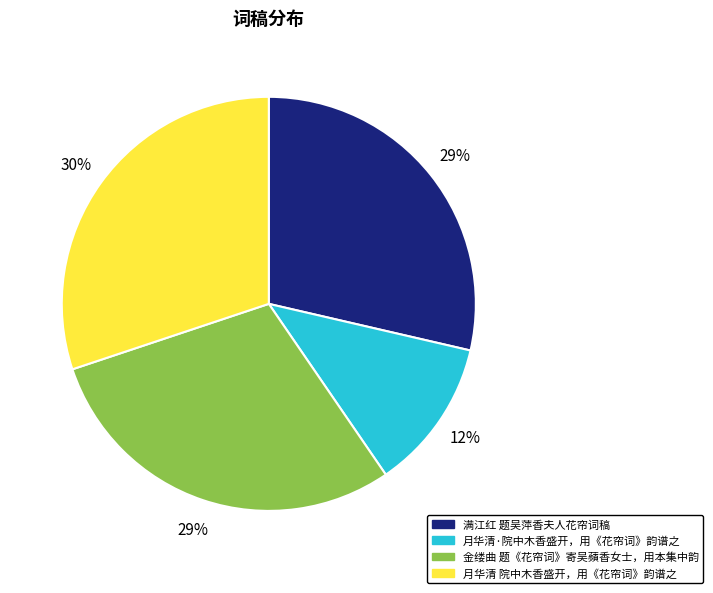

What percentage is the 月华清 院中木香盛开，用《花帘词》韵谱之 slice, to the nearest percent?

30%